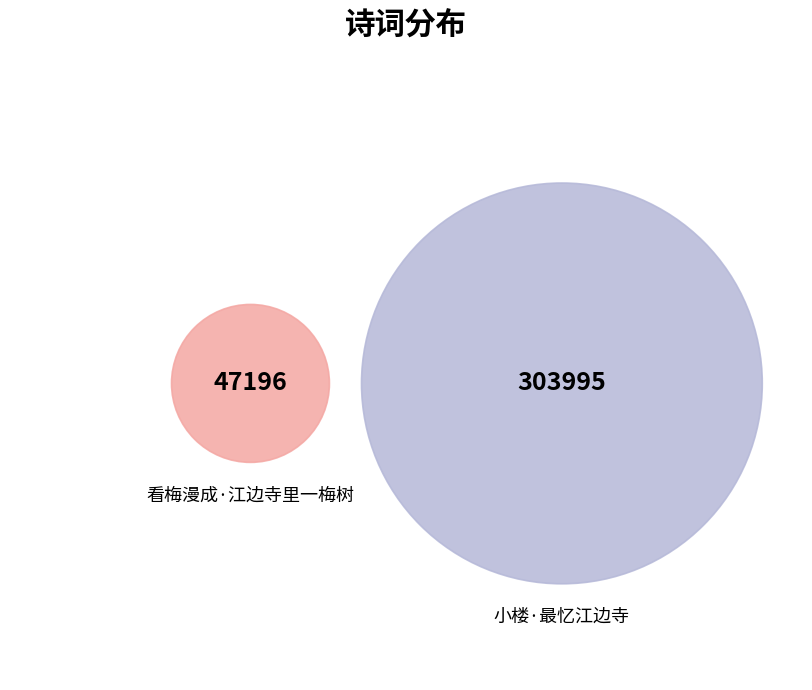

Is it true that 小楼·最忆江边寺 is 87% of the pie?

True